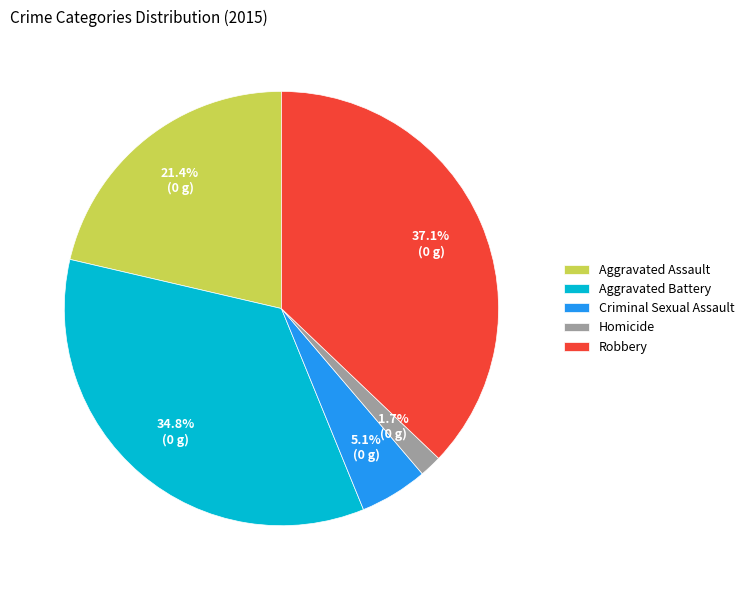

To the nearest percent, what portion does Aggravated Assault represent?

21%